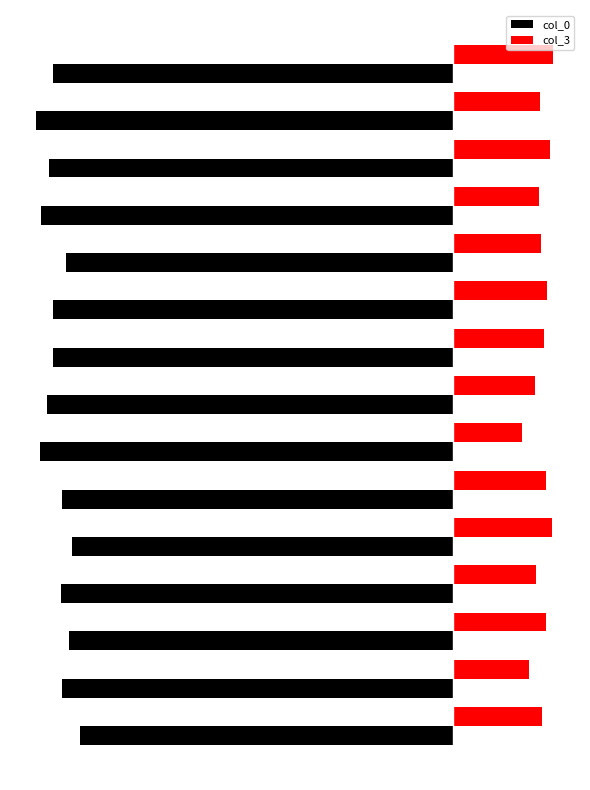

At how many categories does at least one series exceed 60?

15